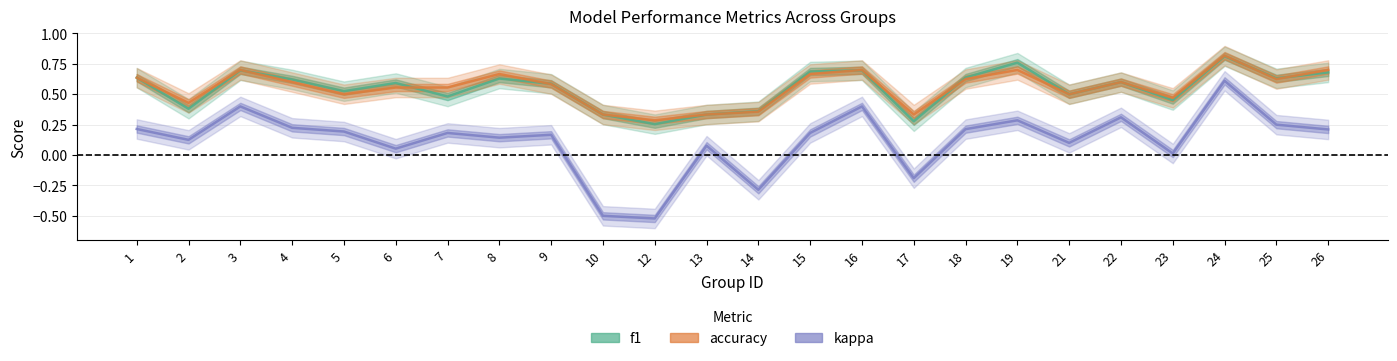

Which series has the largest total across all categories?

accuracy